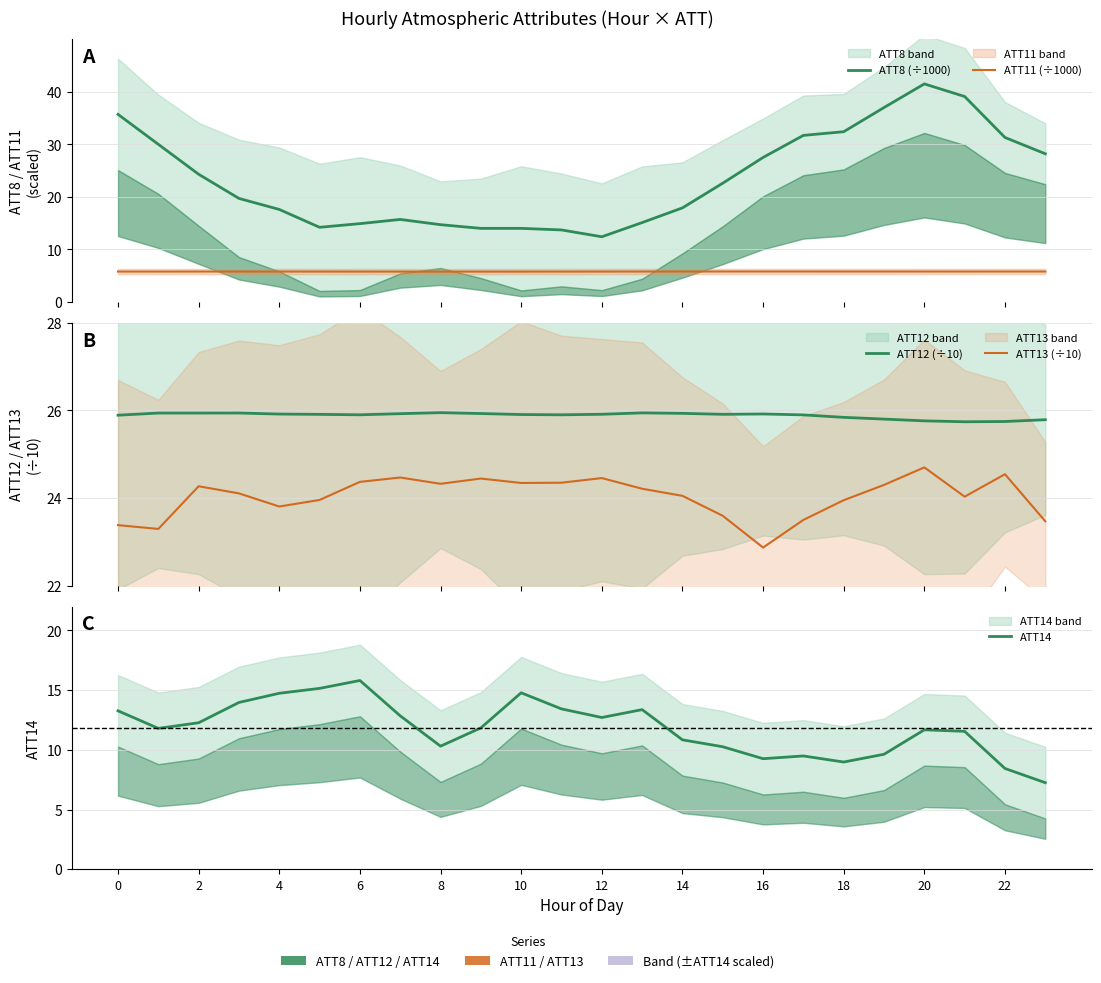

What is the label of the 3rd point from the right?

21